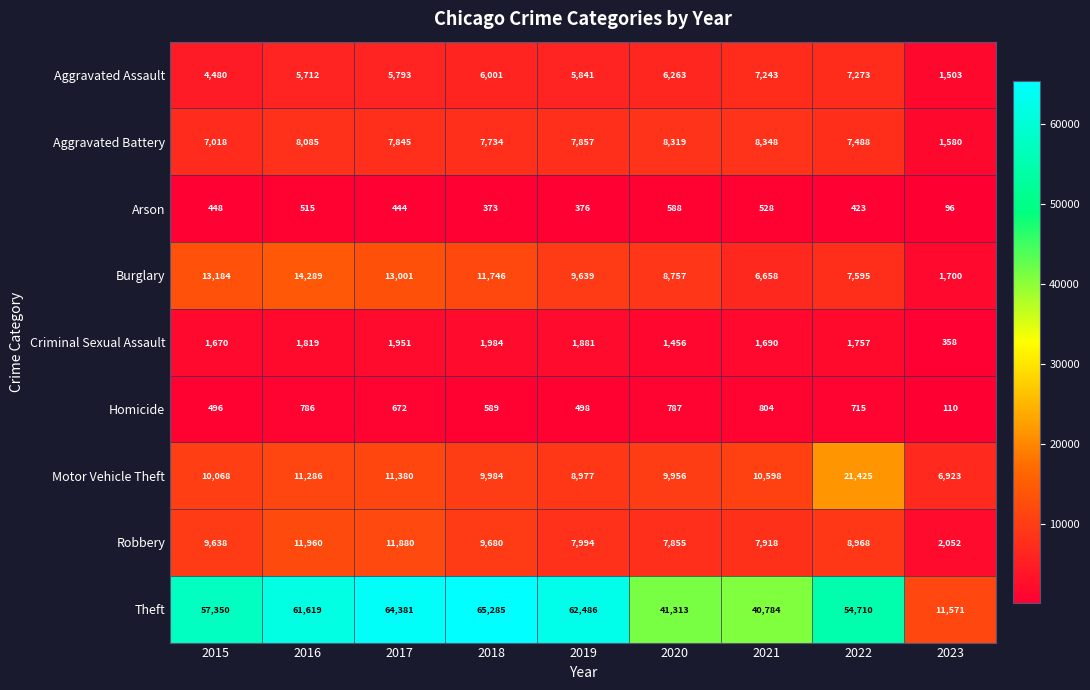

What is the difference between the Theft values at 2023 and 2020?

29742